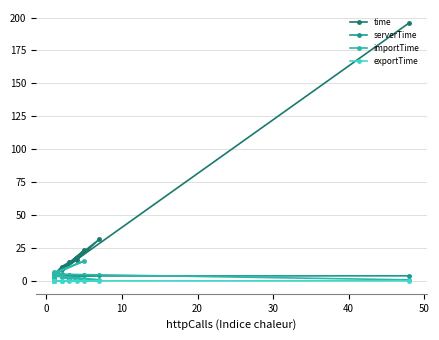

How many categories are shown in the chart?

18